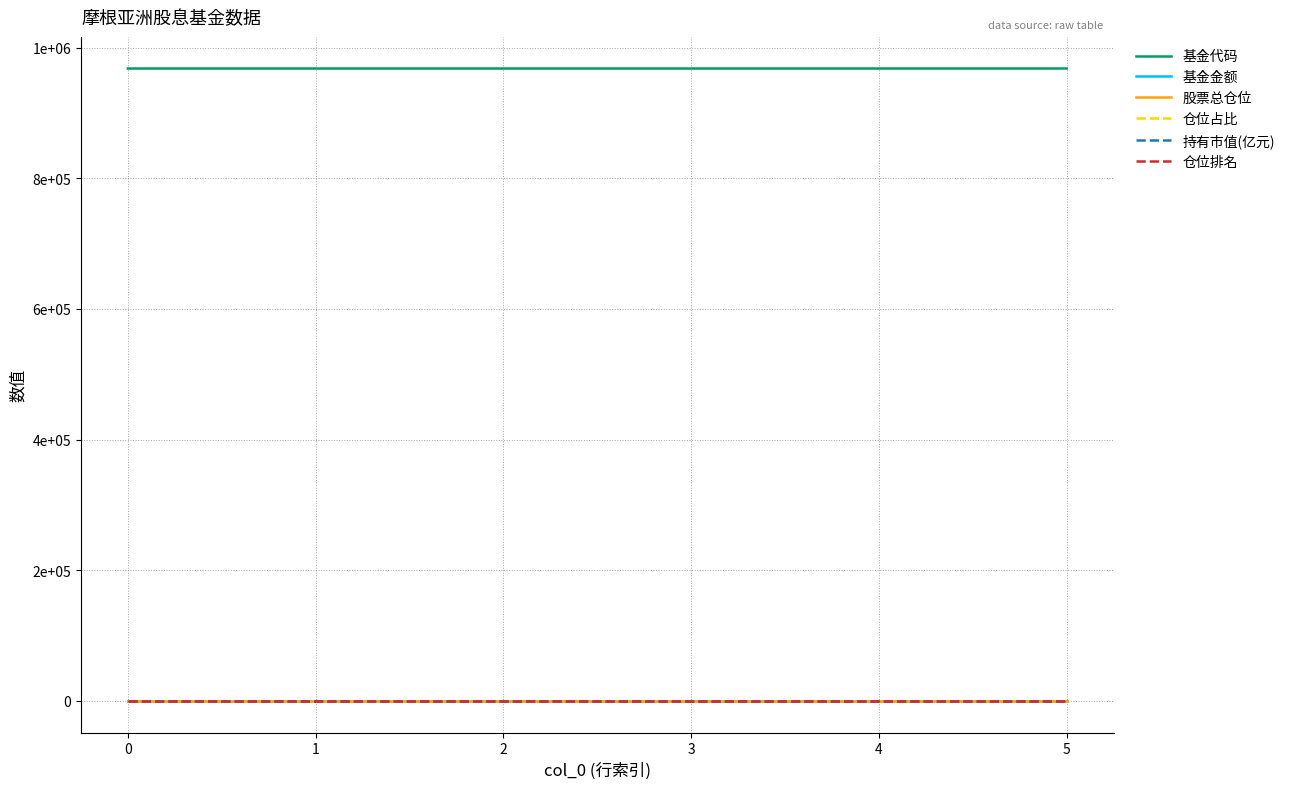

Is the value of 基金金额 at 4 greater than the value of 仓位占比 at 0?

Yes